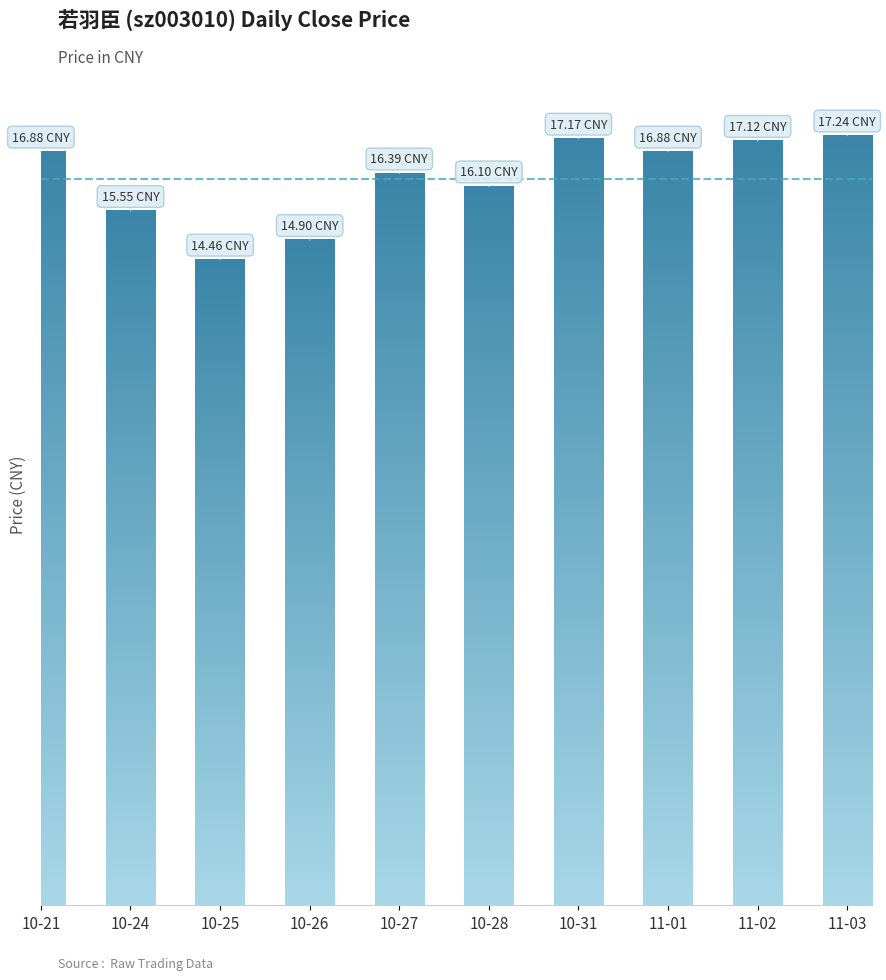

Does the chart contain any negative values?

No